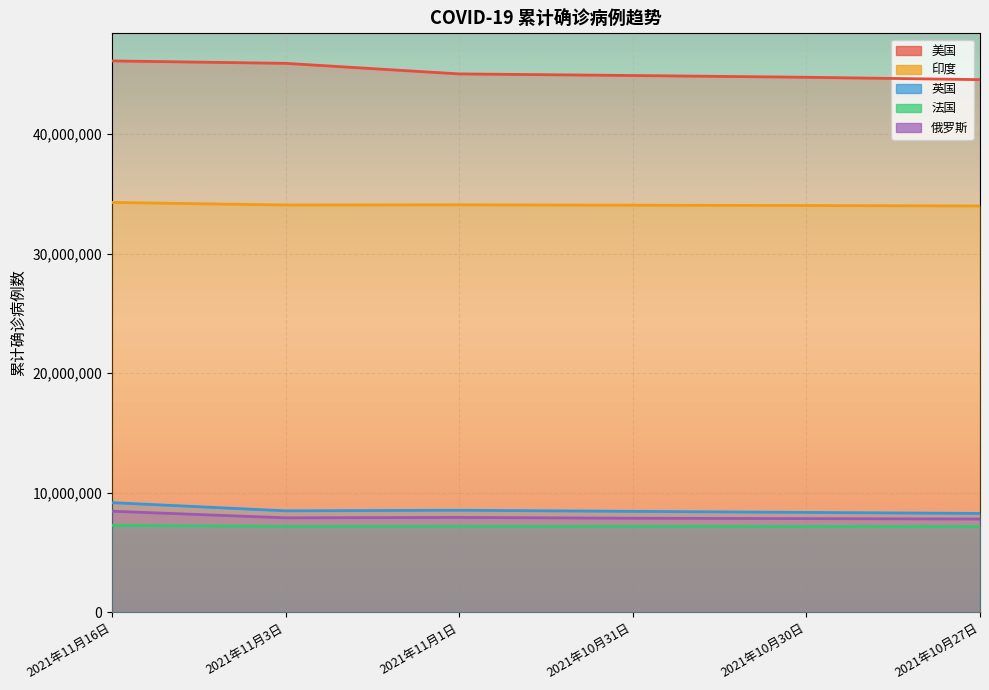

Reading left to right, extract all data points from this chart.

美国: 2021年11月16日=46140509	2021年11月3日=45934636	2021年11月1日=45051922	2021年10月31日=44918127	2021年10月30日=44770874	2021年10月27日=44571733
印度: 2021年11月16日=34296237	2021年11月3日=34081315	2021年11月1日=34094373	2021年10月31日=34067719	2021年10月30日=34037592	2021年10月27日=34001743
英国: 2021年11月16日=9174077	2021年11月3日=8488685	2021年11月1日=8537651	2021年10月31日=8443889	2021年10月30日=8356596	2021年10月27日=8270208
法国: 2021年11月16日=7272516	2021年11月3日=7189659	2021年11月1日=7191659	2021年10月31日=7185788	2021年10月30日=7174580	2021年10月27日=7164899
俄罗斯: 2021年11月16日=8455232	2021年11月3日=7903963	2021年11月1日=7936798	2021年10月31日=7870529	2021年10月30日=7837101	2021年10月27日=7804750